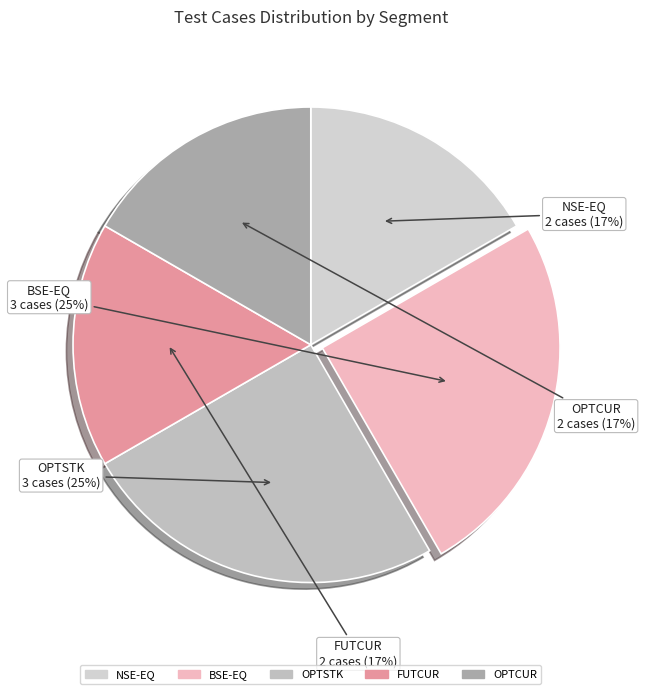

To the nearest percent, what percentage of the pie is OPTSTK?

25%